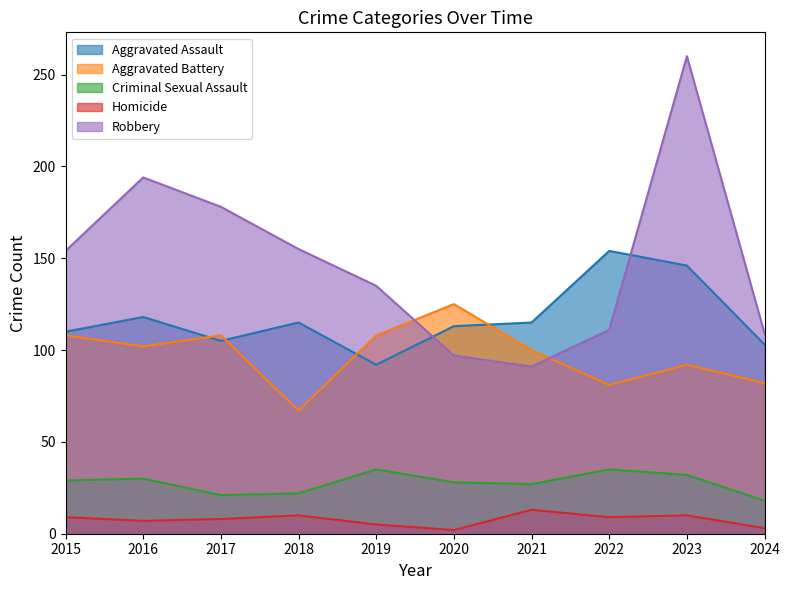

The Homicide series shows 15 at 2022. True or false?

False